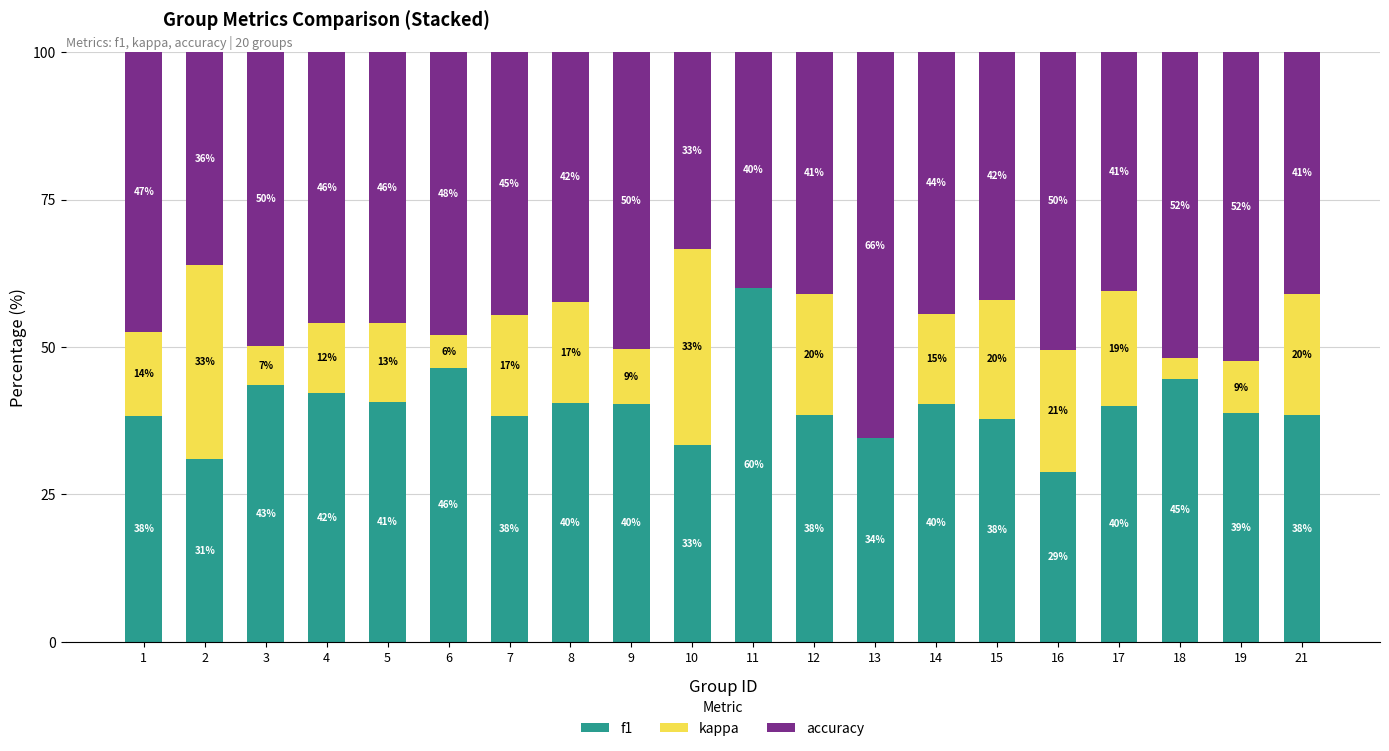

What is the difference between the f1 values at 15 and 16?

9.0